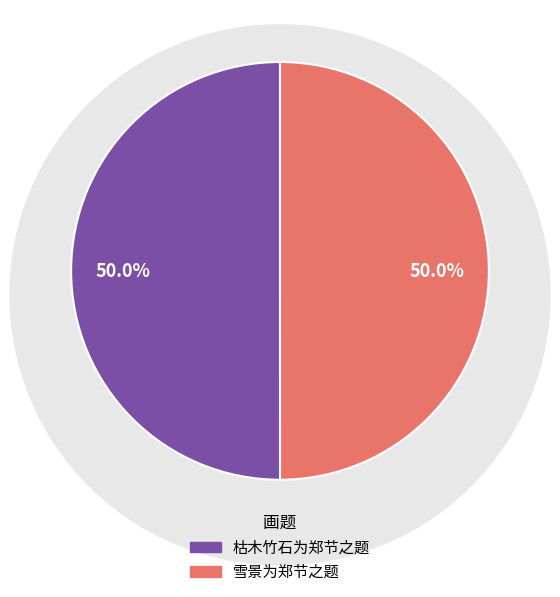

Is it true that 雪景为郑节之题 is 50% of the pie?

True